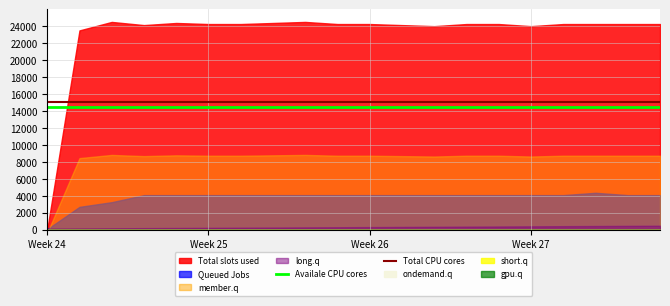

At how many categories does at least one series exceed 14680?

20